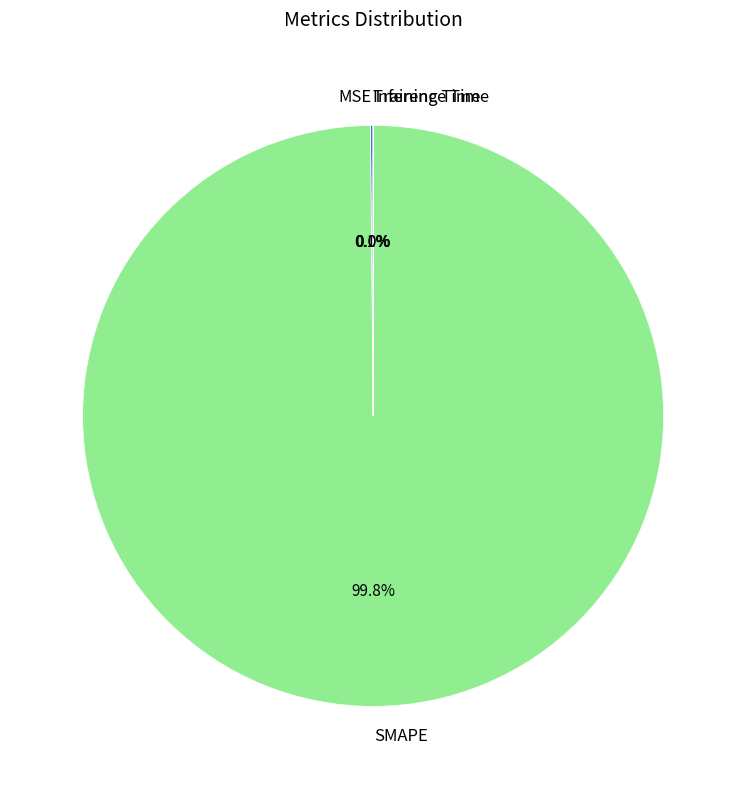

Which category has the biggest portion of the pie?

SMAPE